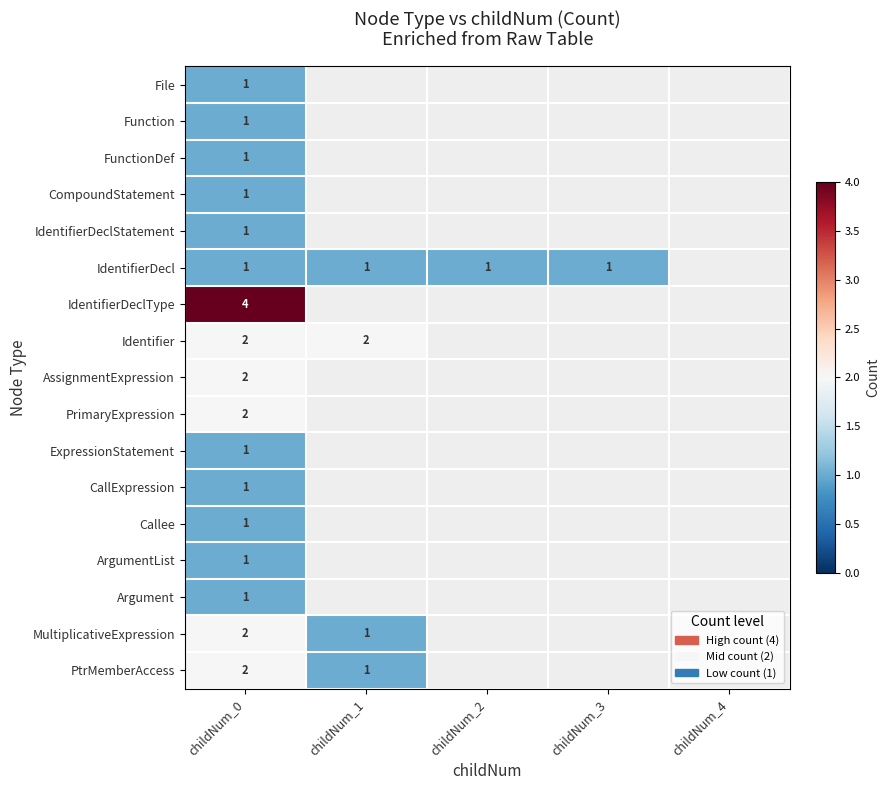

The value of PtrMemberAccess at childNum_0 is 2. True or false?

True